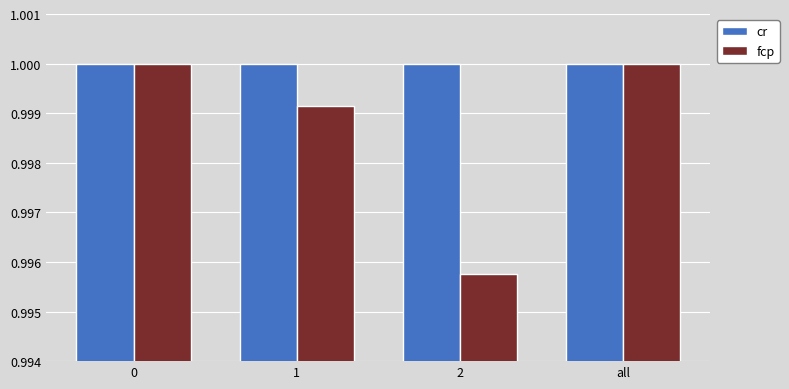

What is the label of the 3rd bar from the right?

1